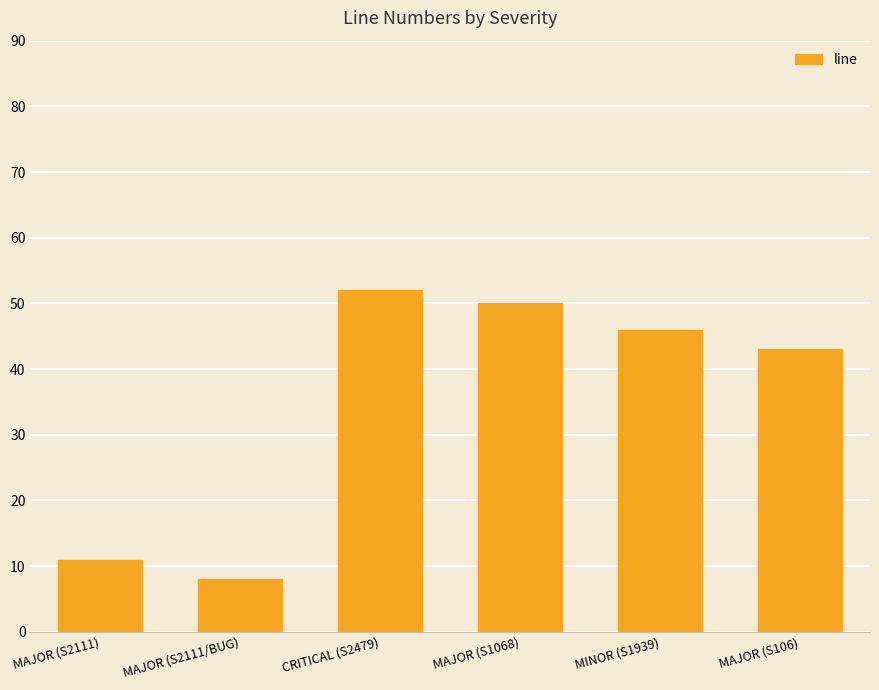

Which has a higher value, CRITICAL (S2479) or MAJOR (S2111/BUG)?

CRITICAL (S2479)